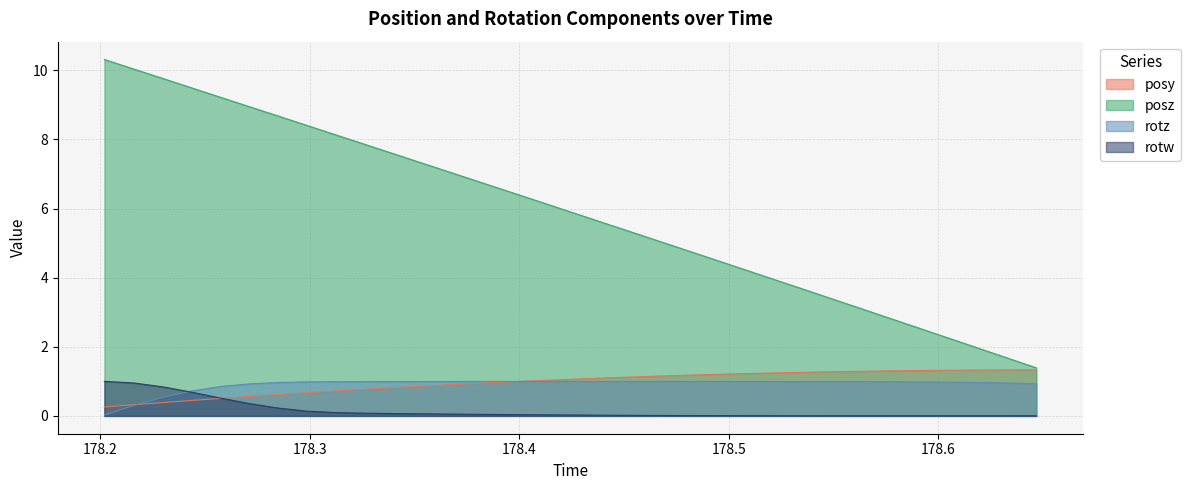

Where does the posy series first go above 1?

178.4104